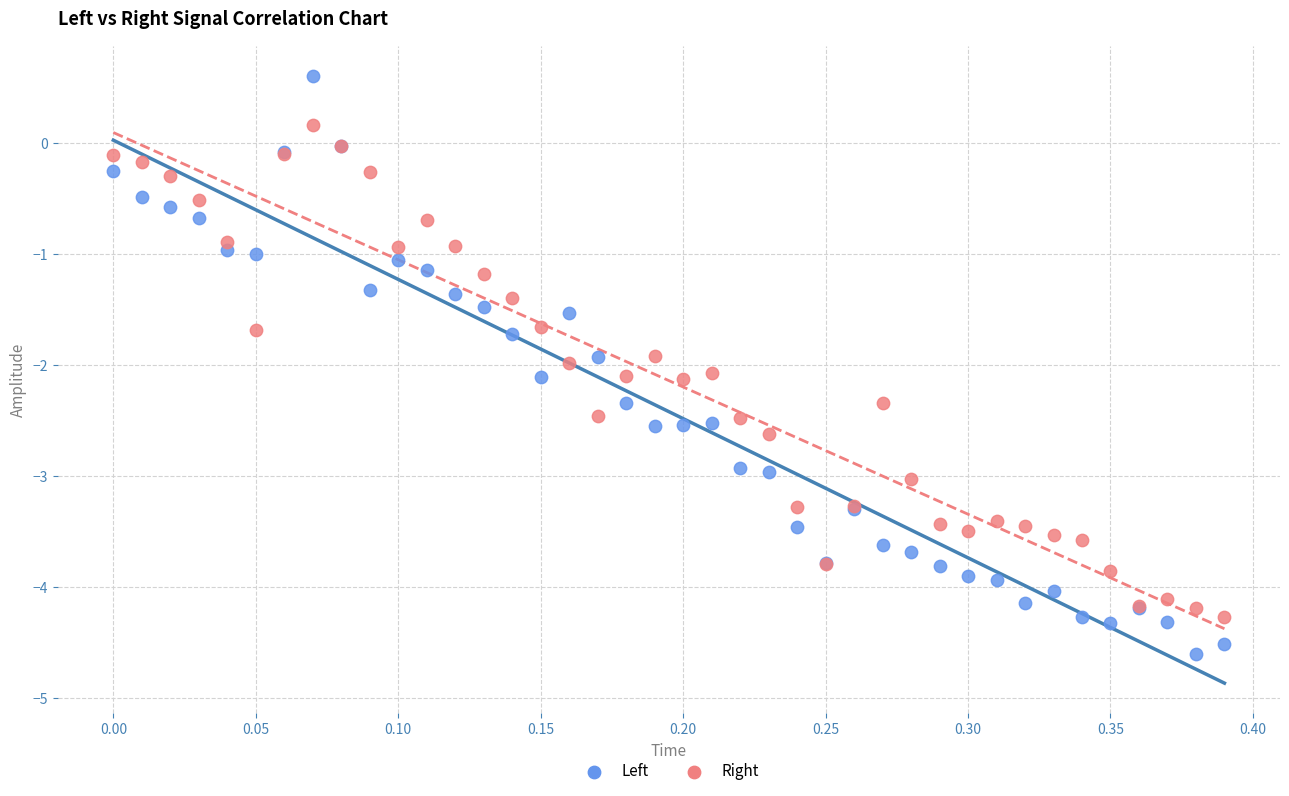

What are all the series names shown in the legend?

Left, Right